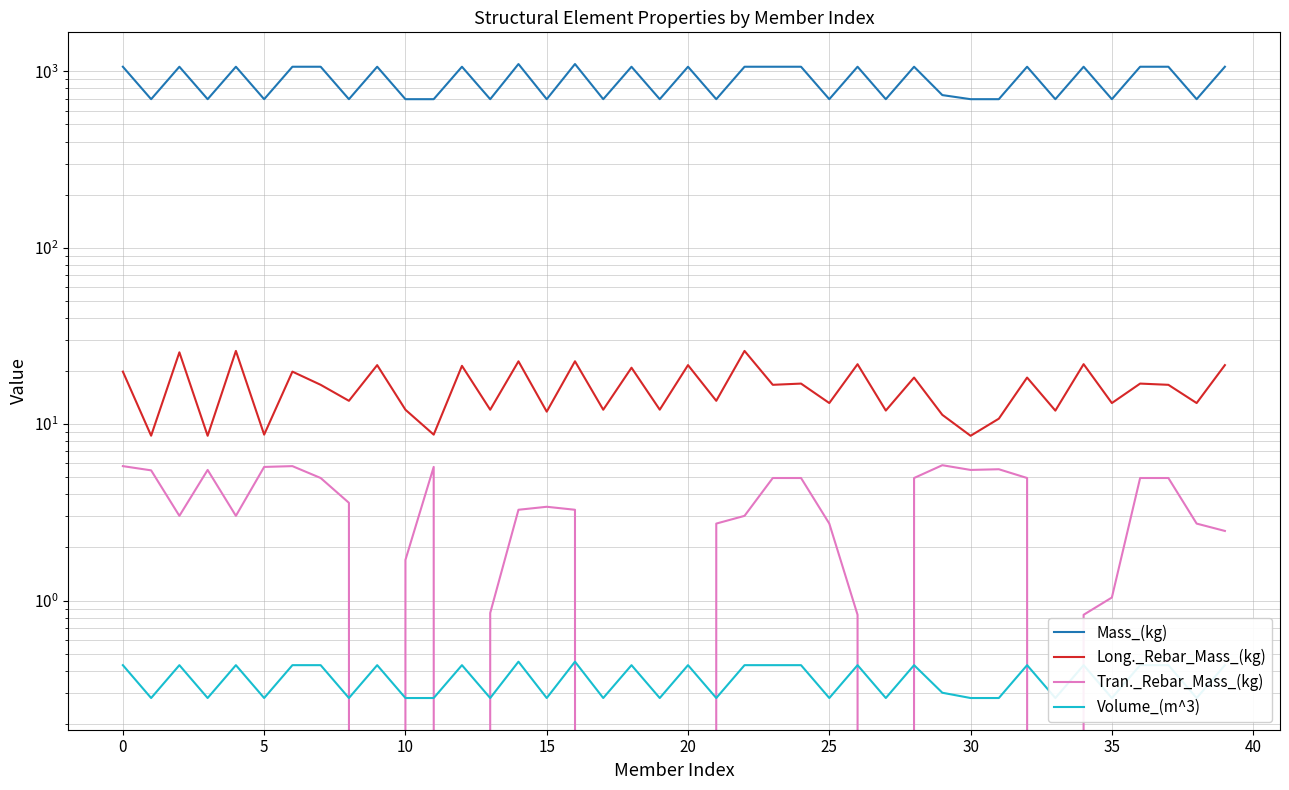

Count the Volume_(m^3) values in the range 0 to 1.

40